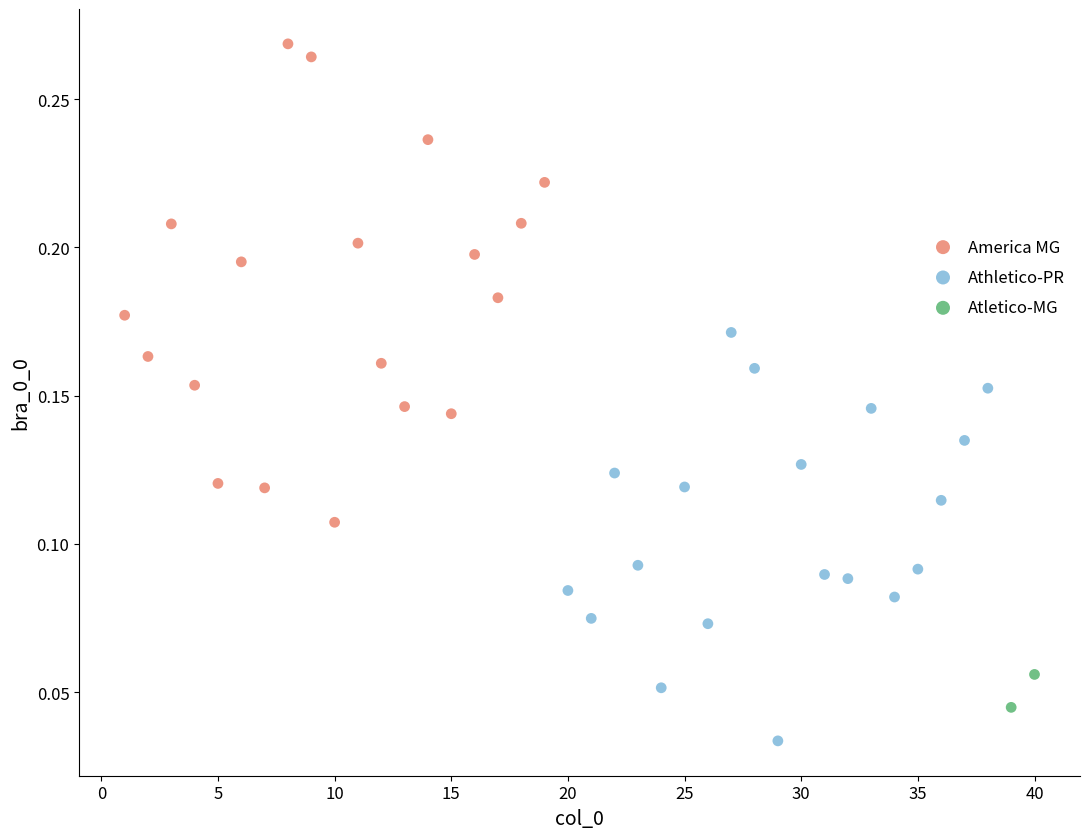

Which series contains the highest Y value?

America MG